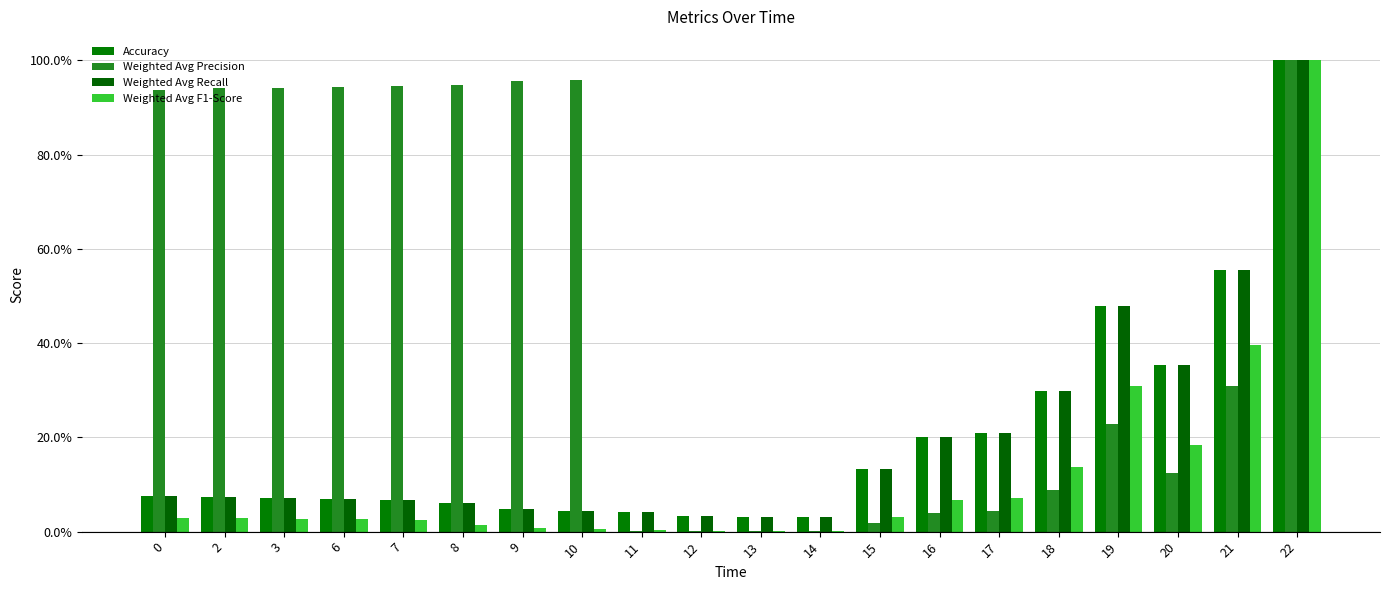

Which series has the largest total across all categories?

Weighted Avg Precision